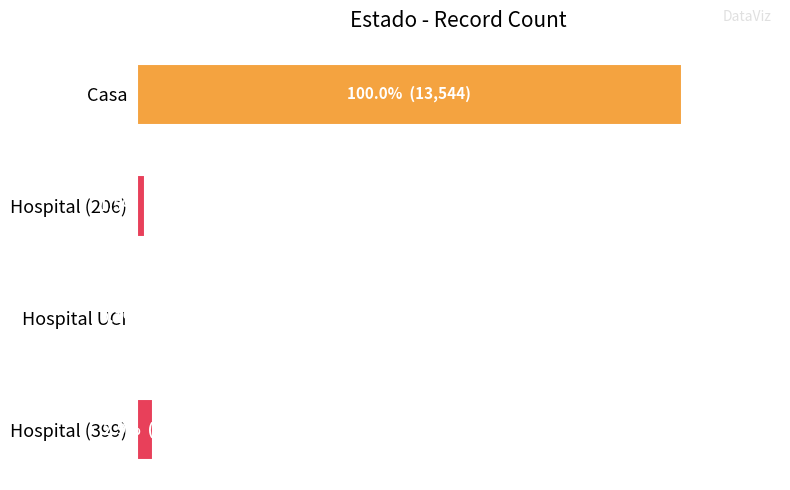

What is the maximum value shown in the chart?

13544